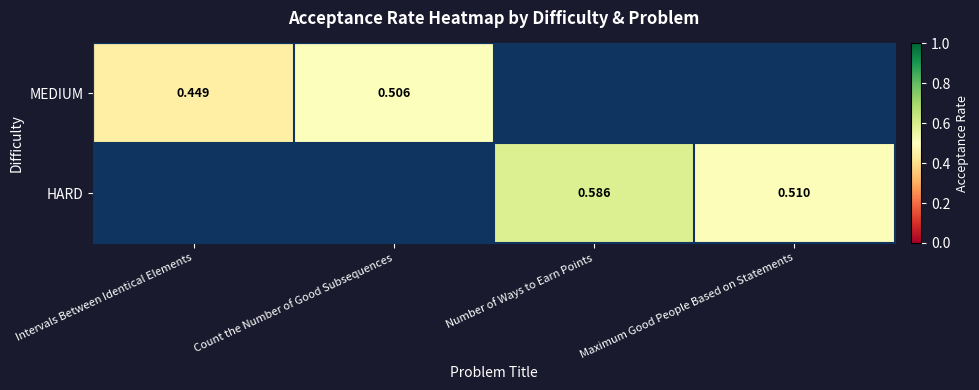

Which series changed the most between Number of Ways to Earn Points and Maximum Good People Based on Statements?

HARD